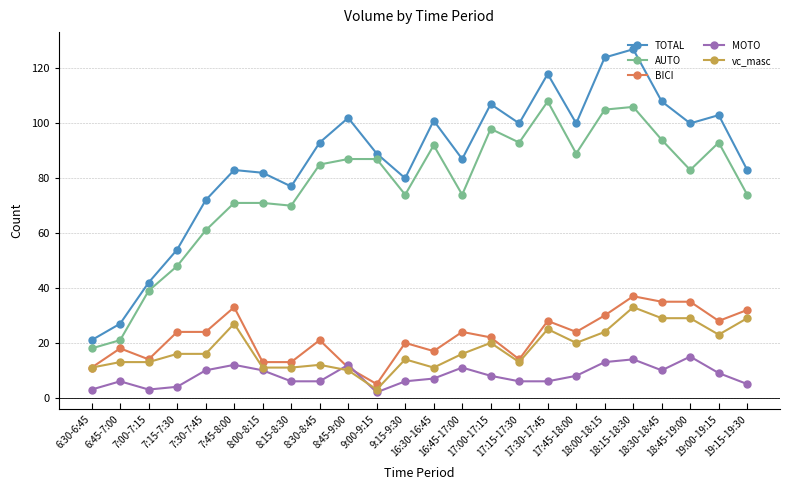

Does the chart display data point markers on the line(s)?

Yes